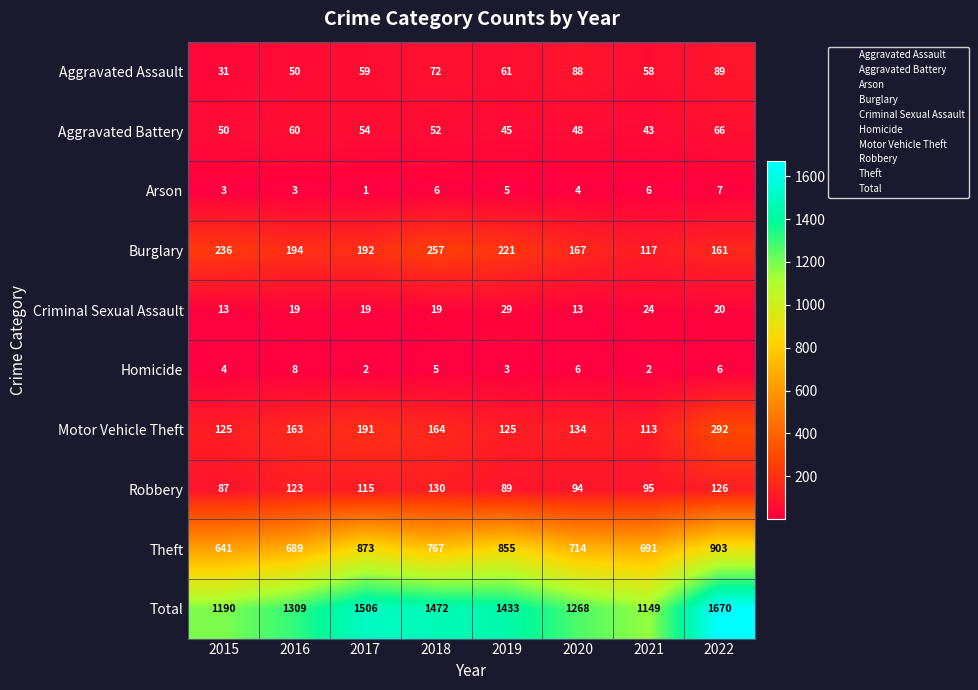

At which category is the sum across all series the highest?

2022